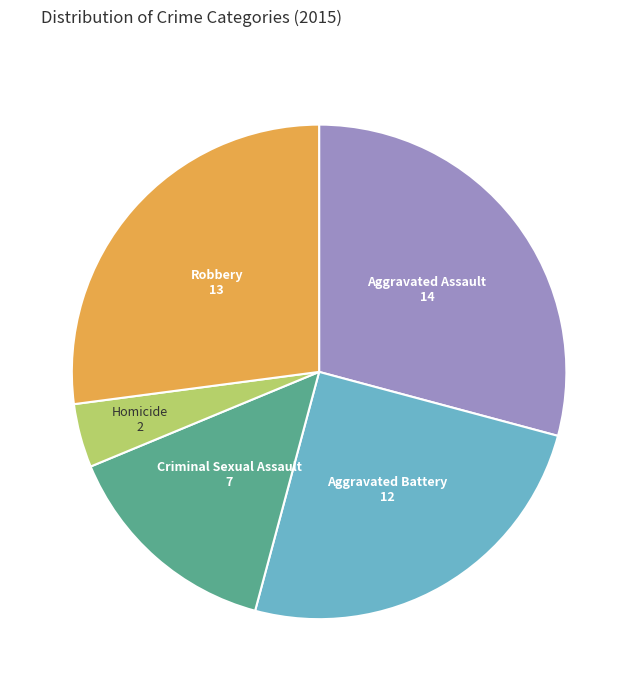

The Criminal Sexual Assault slice represents 27% of the pie. True or false?

False